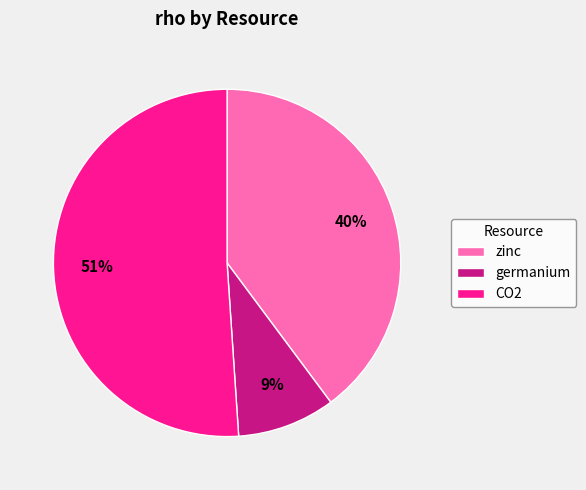

Which has a higher value, germanium or zinc?

zinc